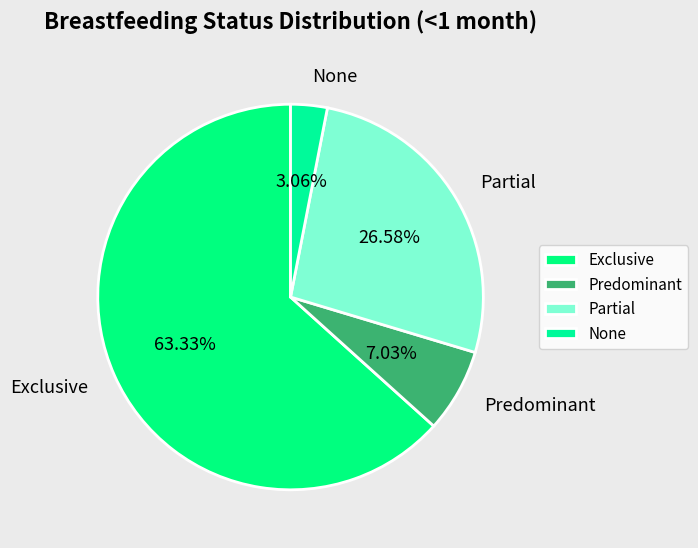

Which category has the biggest portion of the pie?

Exclusive